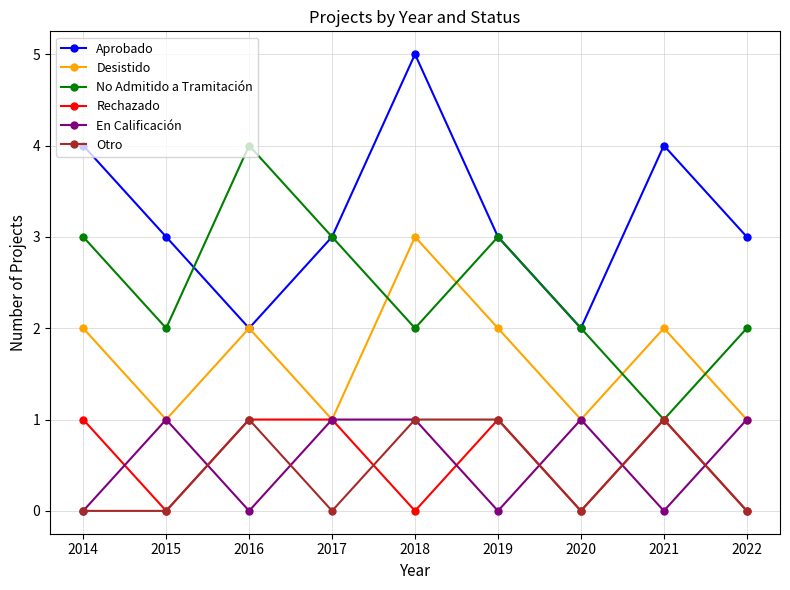

What is the greatest value displayed?

5